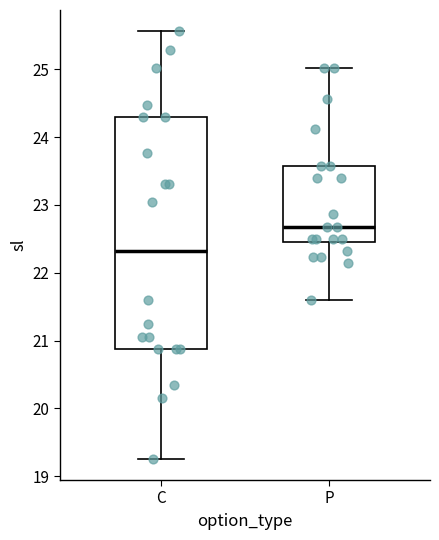

Which box is the tallest, from its lower edge to its upper edge?

C